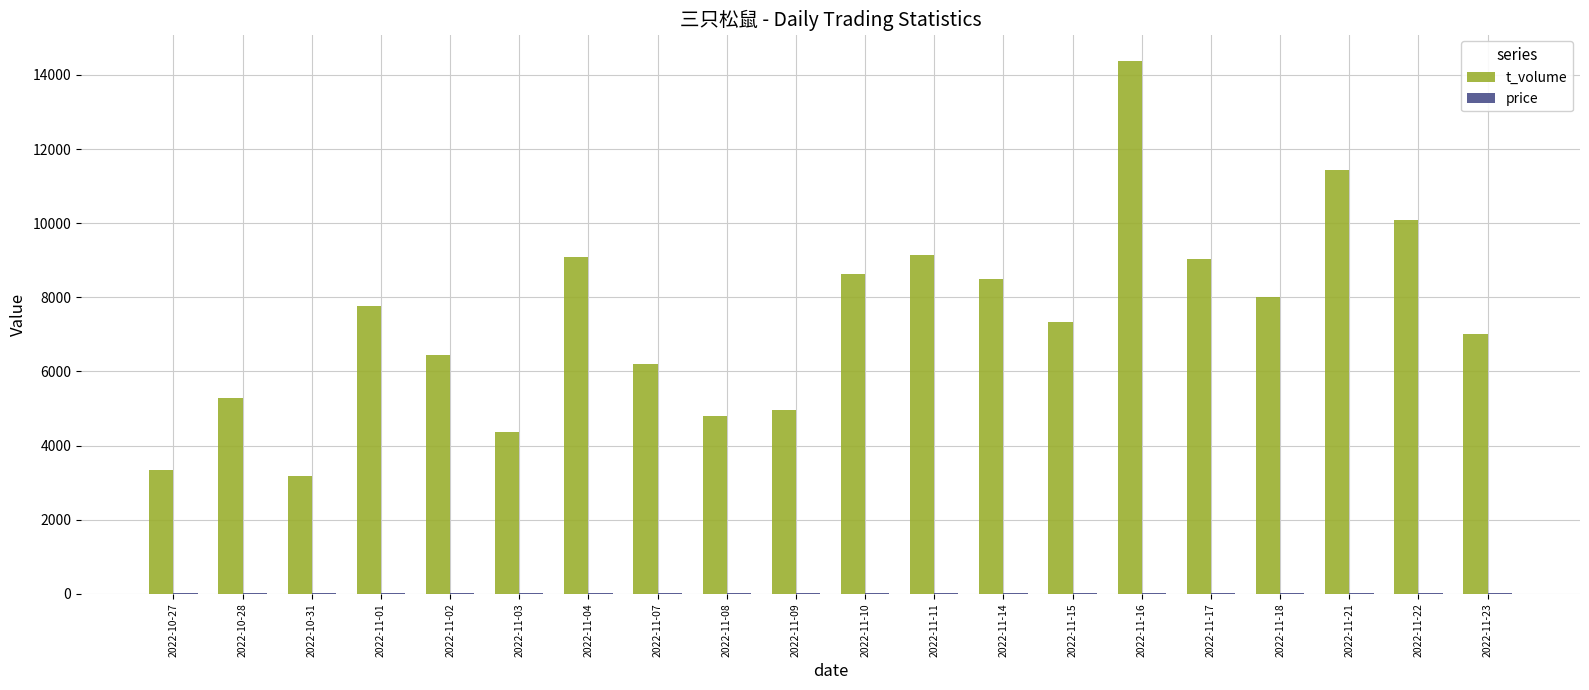

Which label corresponds to the largest value in the chart?

2022-11-16